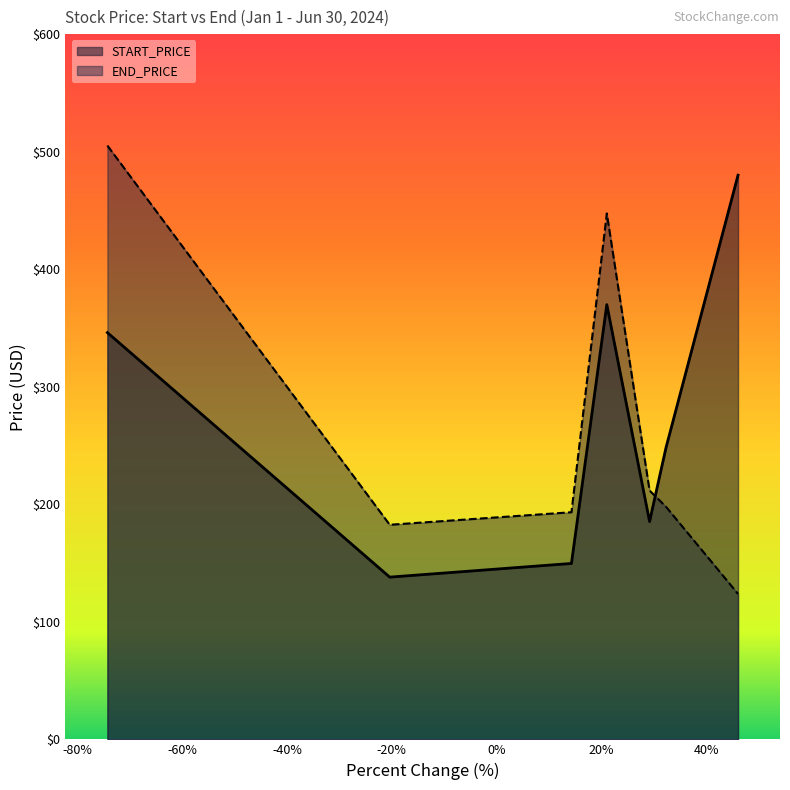

The START_PRICE series shows 248.5 at TSLA. True or false?

True